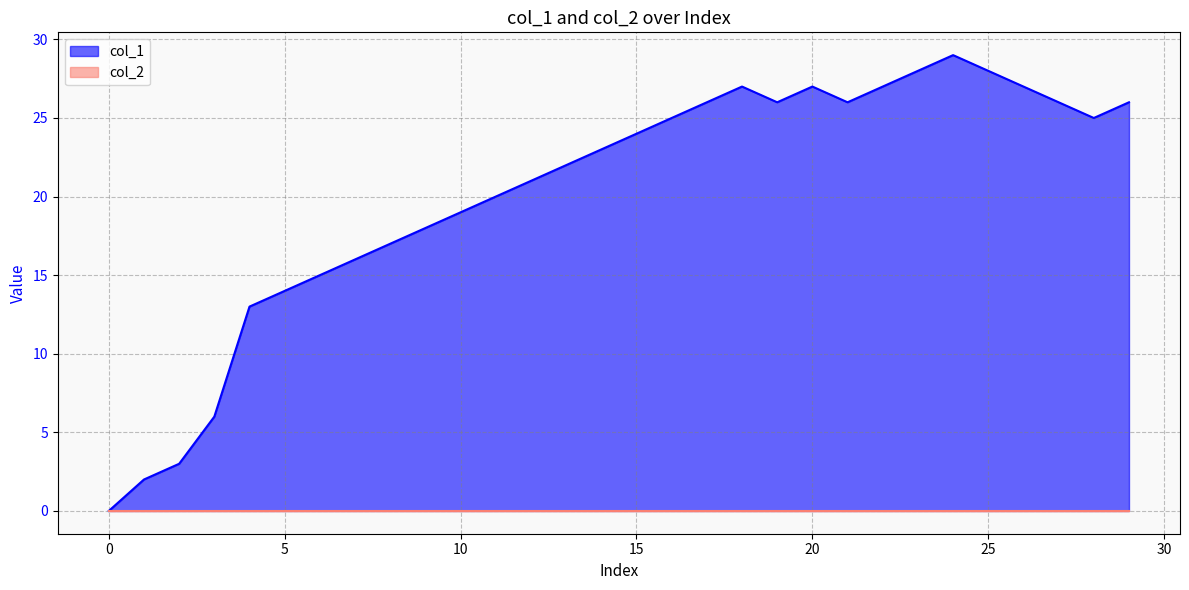

The col_1 series shows 18 at 20. True or false?

False